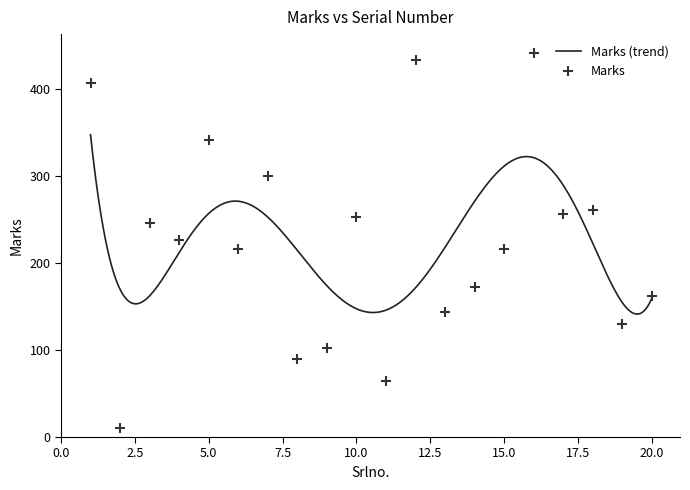

Which has a higher value, 15 or 7?

7